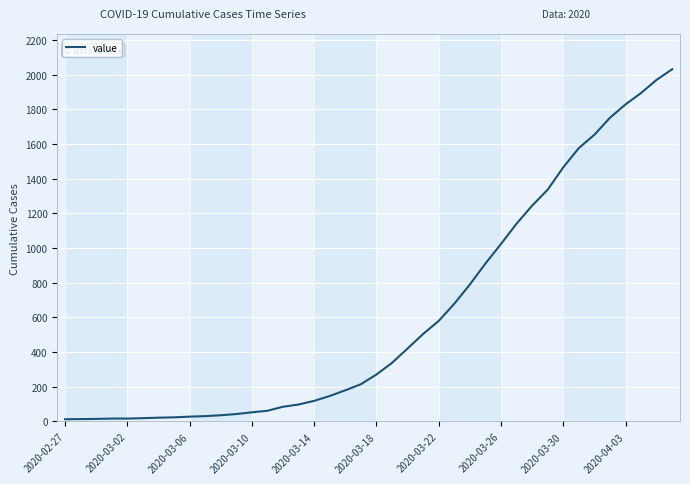

What is the greatest value displayed?

2032